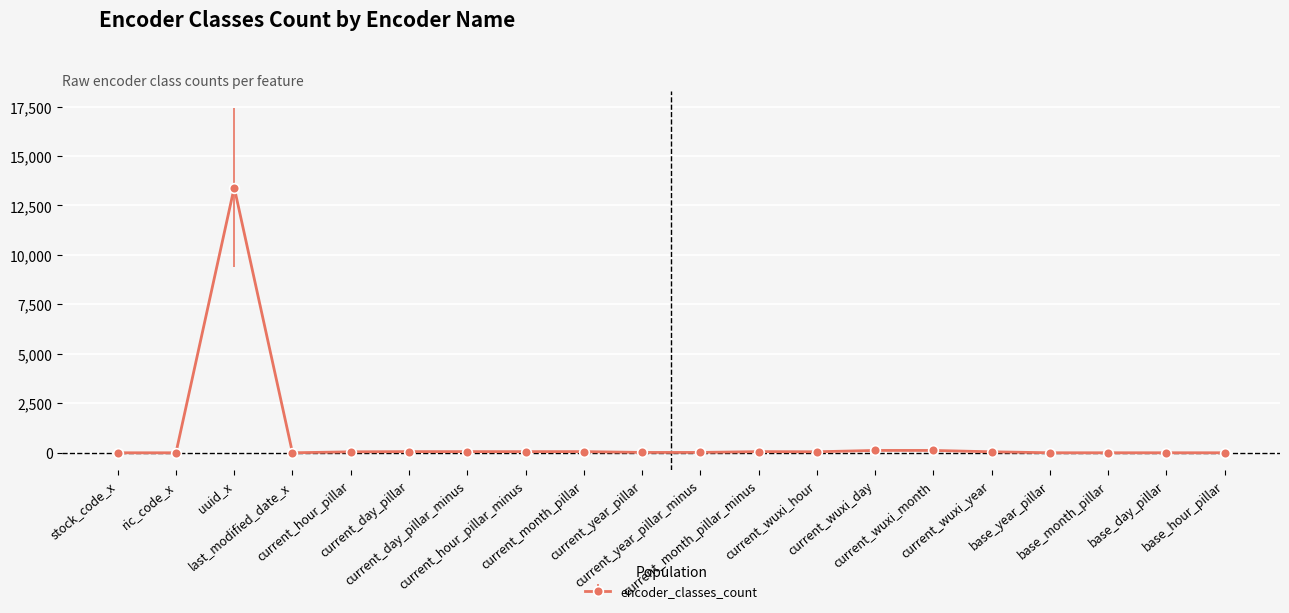

What is the label of the 4th point from the left?

last_modified_date_x